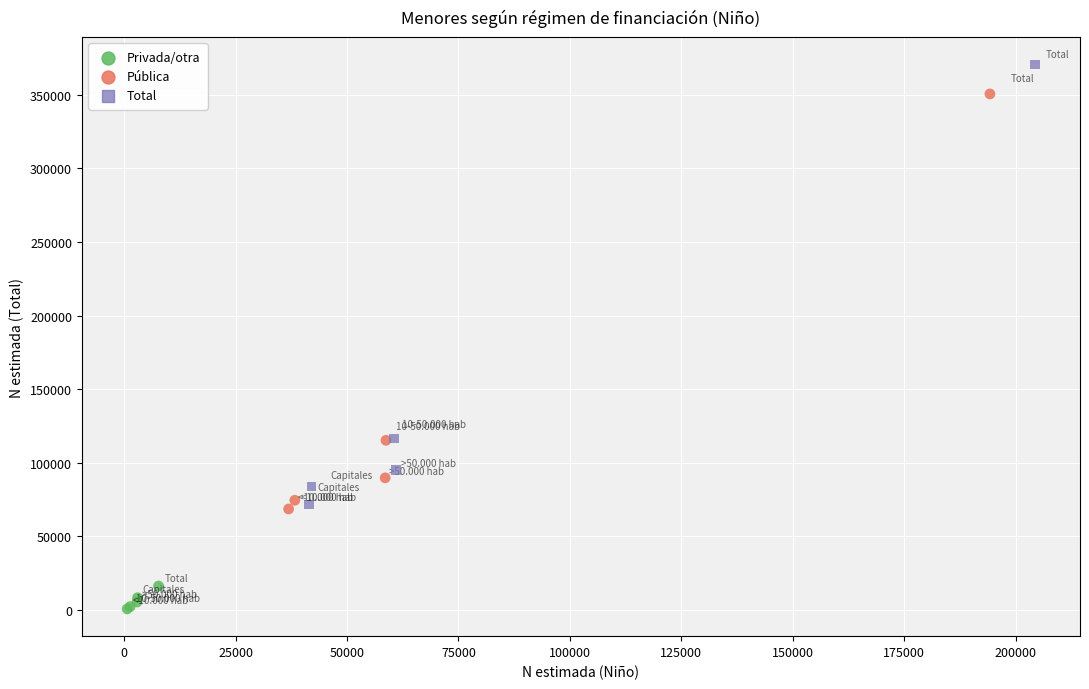

Which series has the widest spread of Y values?

Total